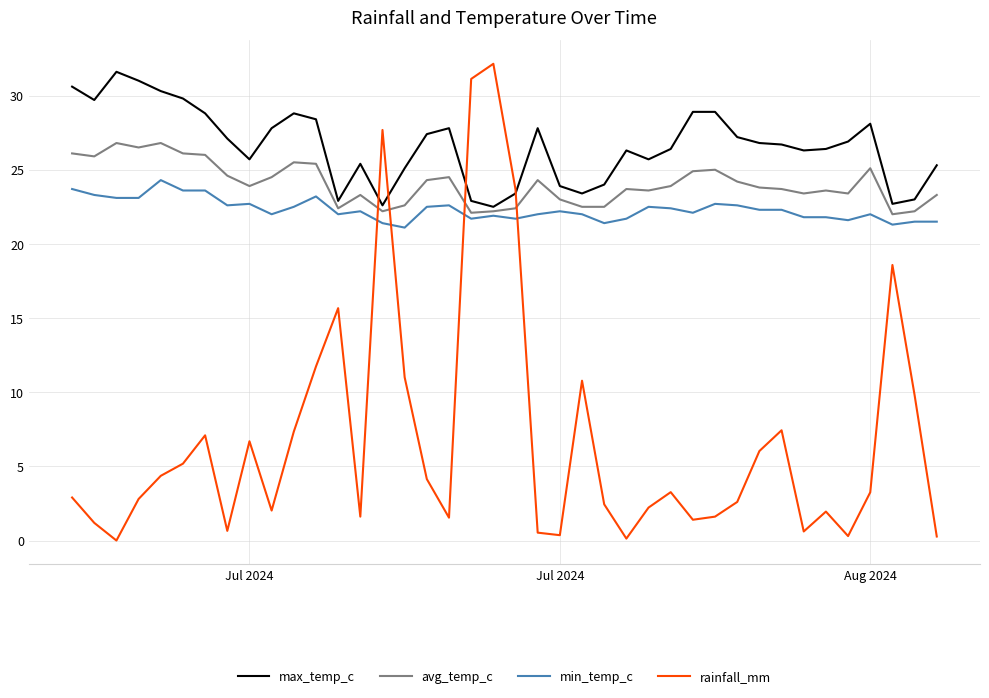

What is the greatest value displayed?

32.1